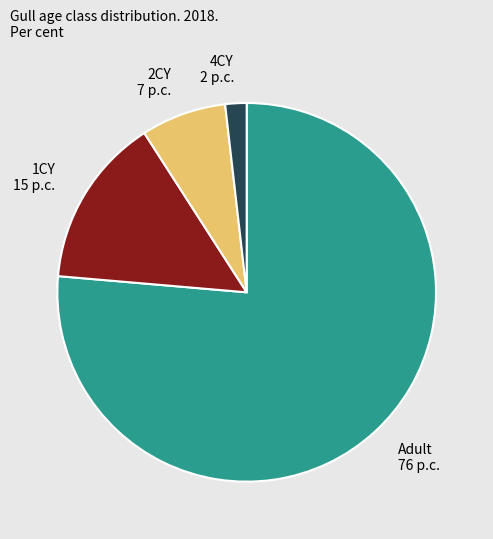

How many slices are in this pie chart?

4